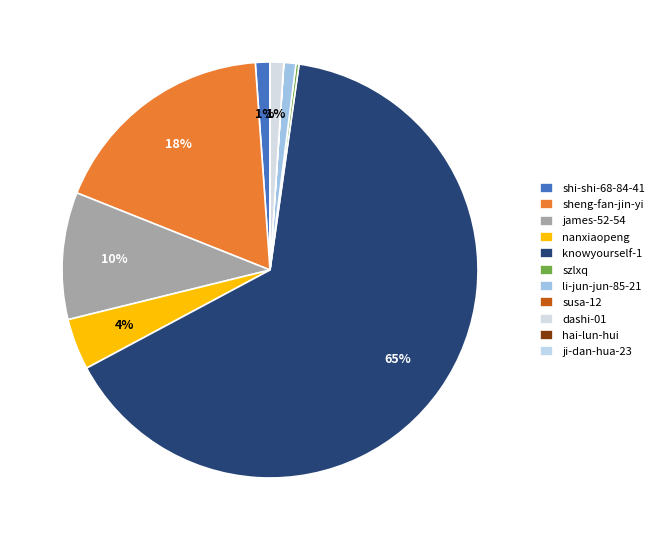

What is the largest slice in the pie chart?

knowyourself-1